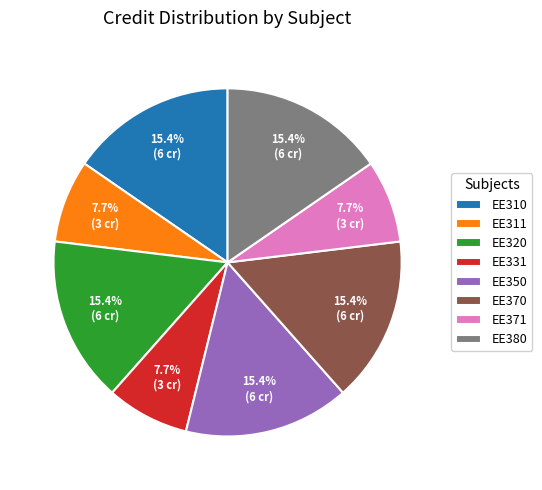

How many segments does this pie chart have?

8